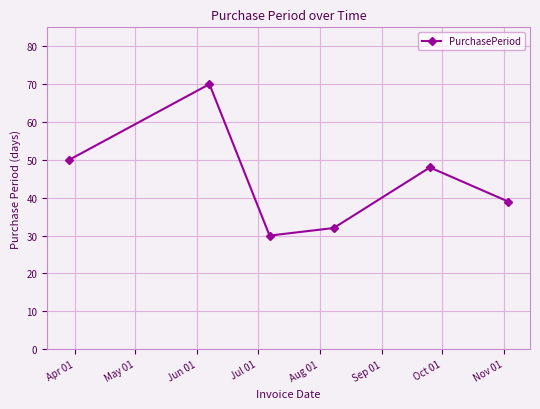

What is the average value?

45